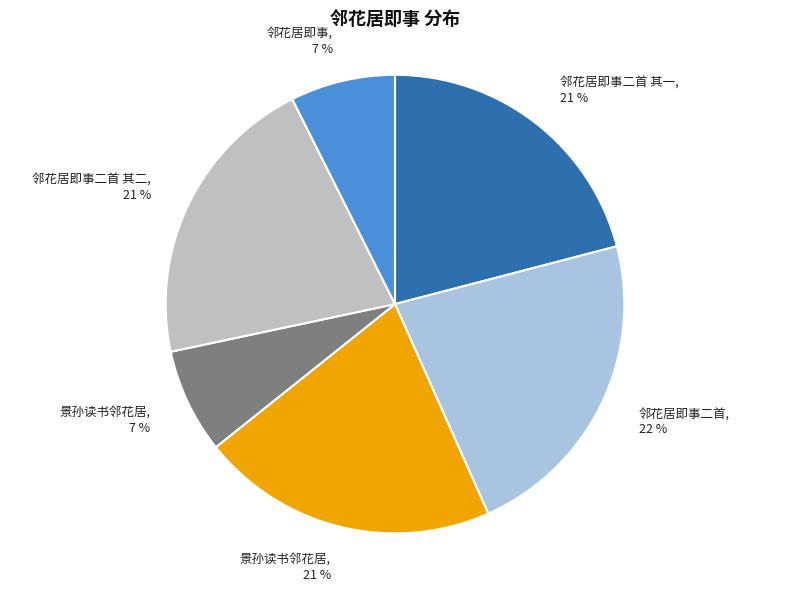

Count the number of slices in the pie.

6